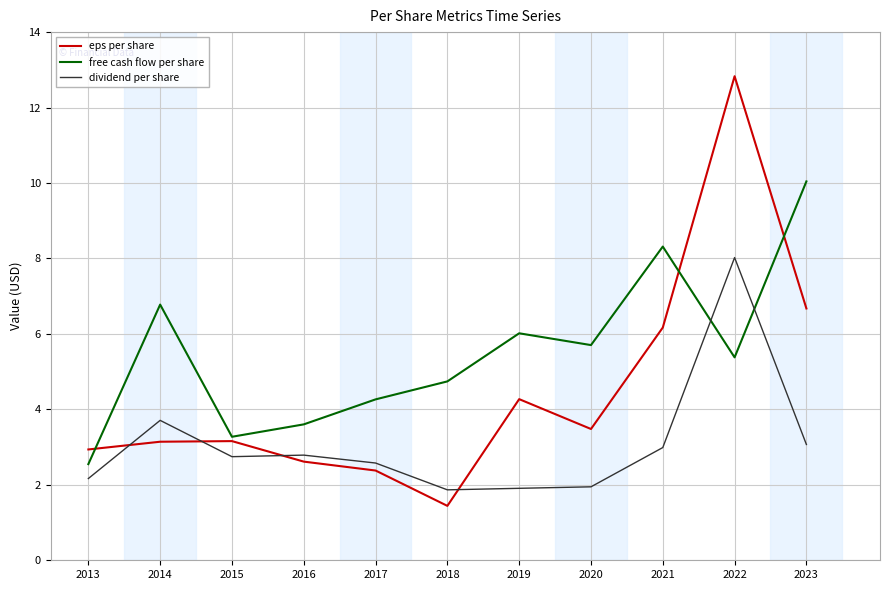

True or false: free cash flow per share has a value of 10.3 at 2020.

False